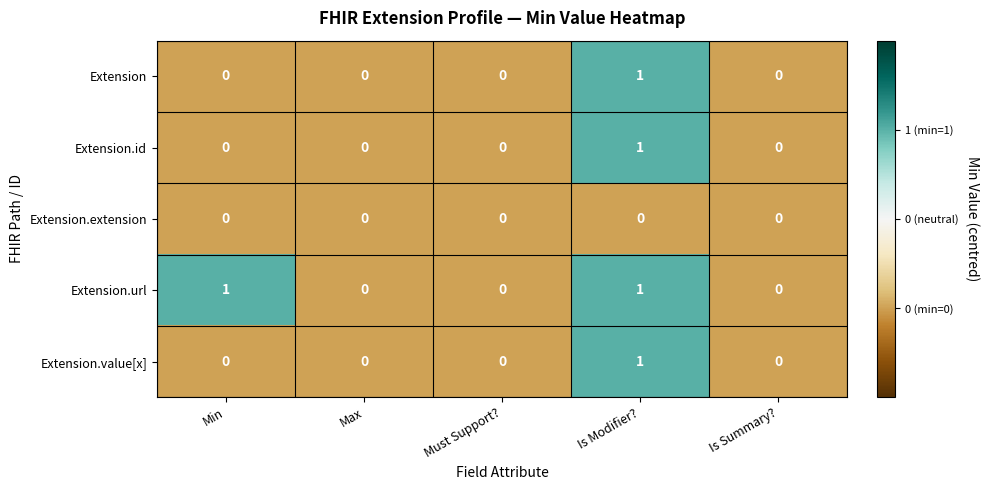

Which series changed the most between Min and Max?

Extension.url